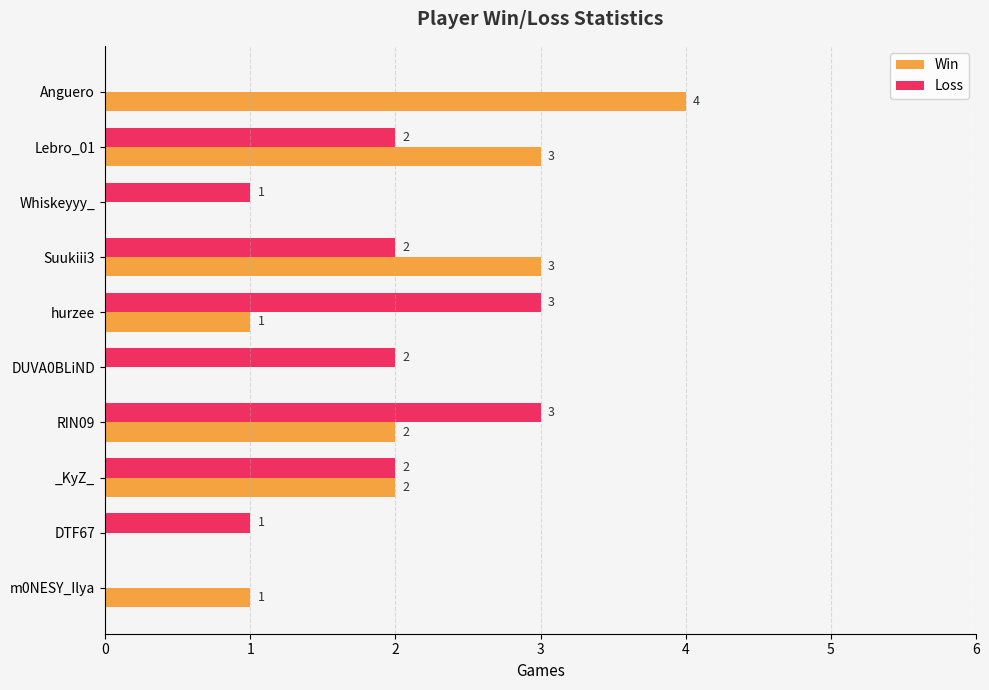

What is the sum of all Loss values?

16